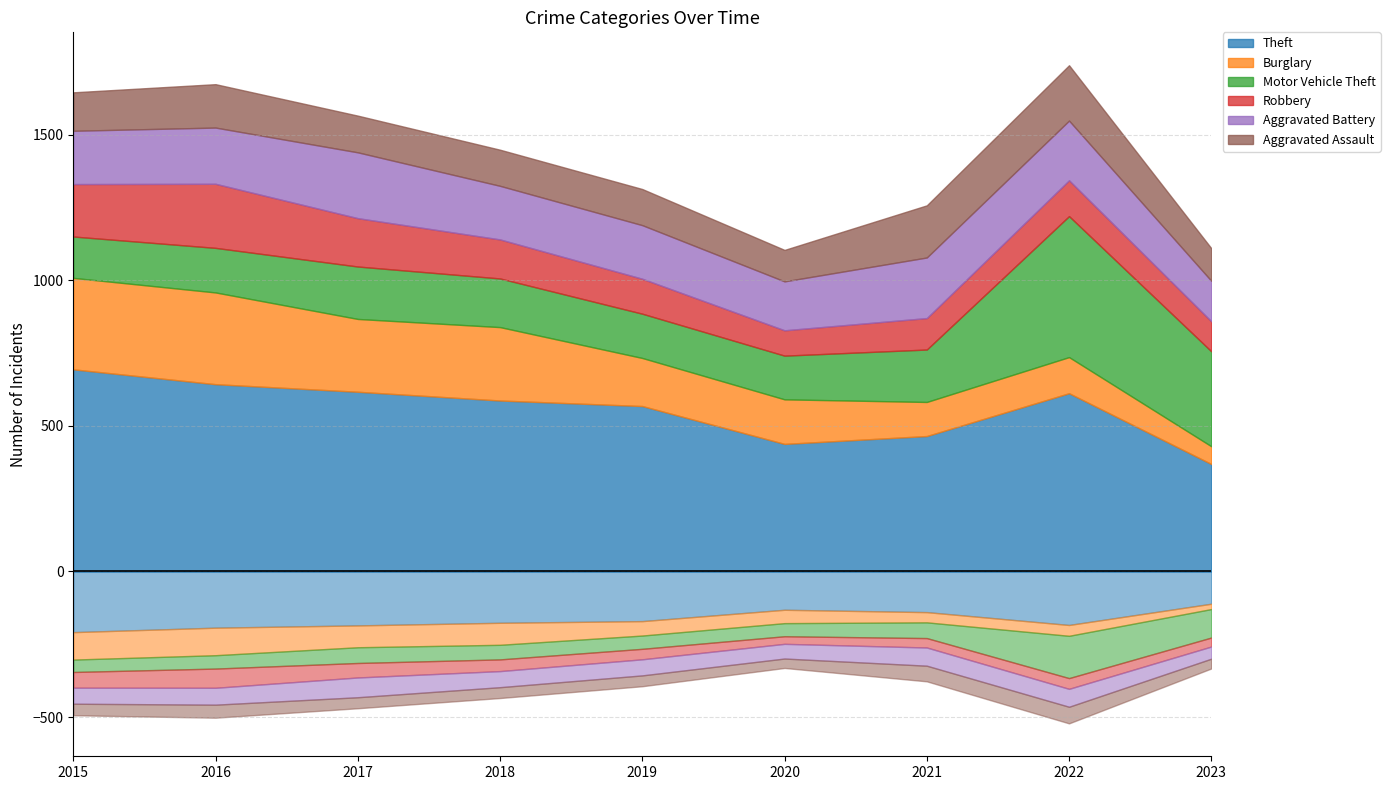

The value of Robbery at 2015 is 286. True or false?

False